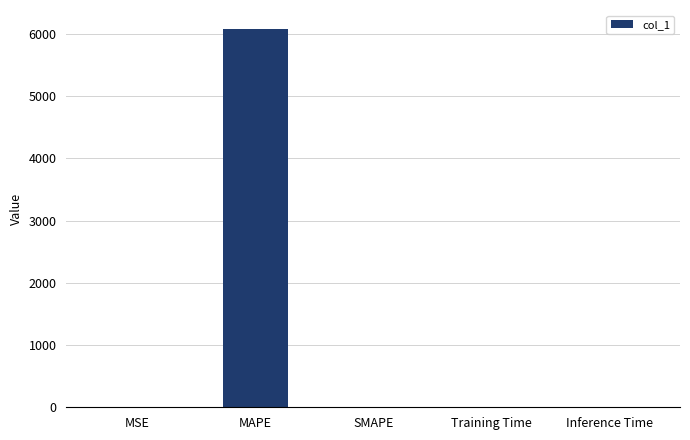

Which has a higher value, MAPE or MSE?

MAPE